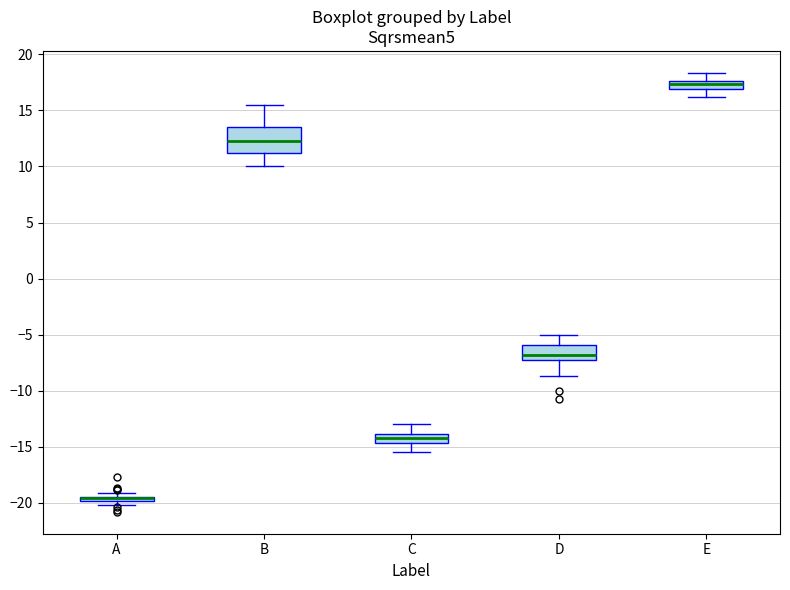

Which box is the tallest, from its lower edge to its upper edge?

B